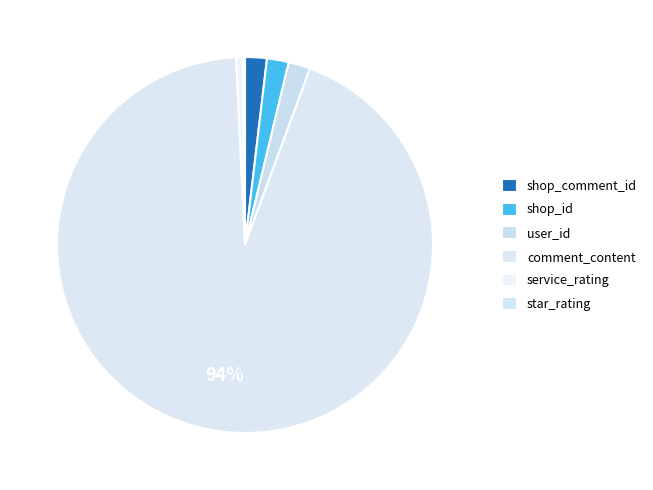

What is the ratio of the value at user_id to the value at service_rating?

3.3